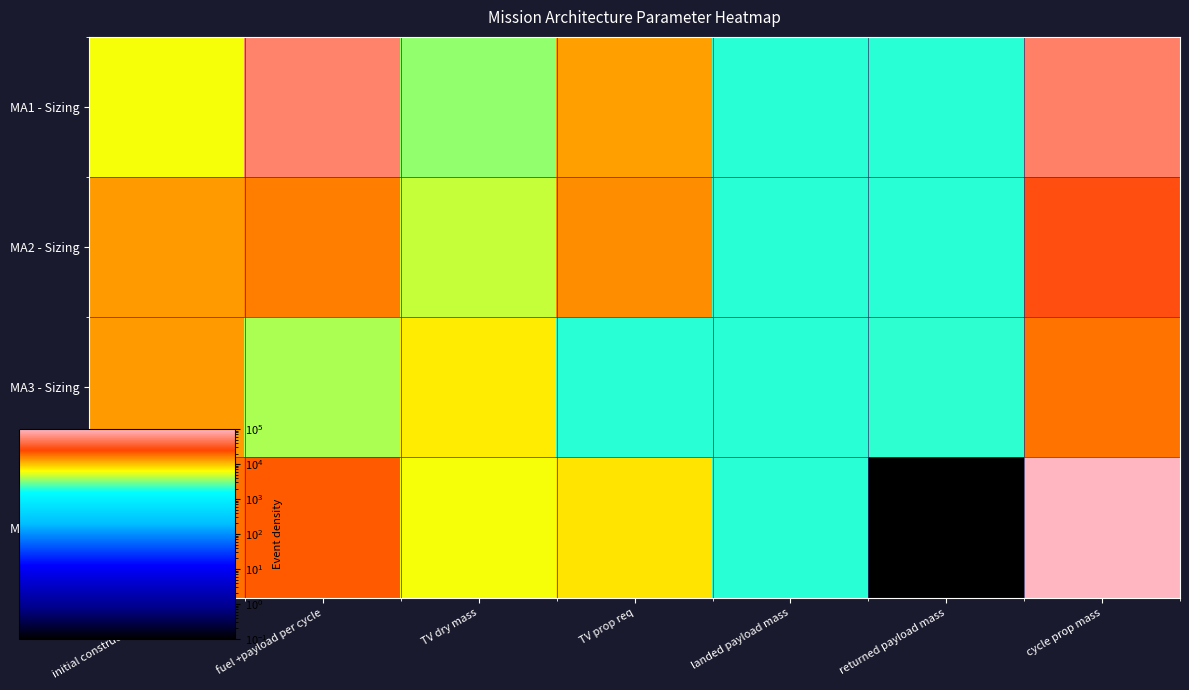

Reading left to right, what are all the values shown in this chart?

MA1 - Sizing: initial construction mass=5910.0	fuel +payload per cycle=53316.2	TV dry mass=3490.0	TV prop req=12789.1	landed payload mass=2000.0	returned payload mass=2000.0	cycle prop mass=51316.2
MA2 - Sizing: initial construction mass=12978.9	fuel +payload per cycle=16426.8	TV dry mass=4540.0	TV prop req=14415.7	landed payload mass=1962.7	returned payload mass=1962.7	cycle prop mass=28130.0
MA3 - Sizing: initial construction mass=13245.2	fuel +payload per cycle=3962.8	TV dry mass=7230.0	TV prop req=1965.2	landed payload mass=1997.6	returned payload mass=2011.1	cycle prop mass=17579.1
MA4 - Sizing: initial construction mass=18000.0	fuel +payload per cycle=21000.0	TV dry mass=6021.0	TV prop req=7664.1	landed payload mass=1999.6	returned payload mass=0.1	cycle prop mass=100334.1